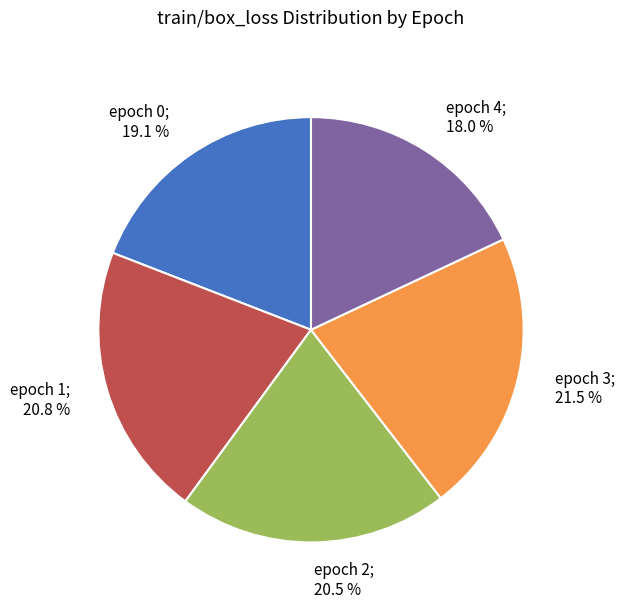

To the nearest percent, what is the average slice percentage?

20%